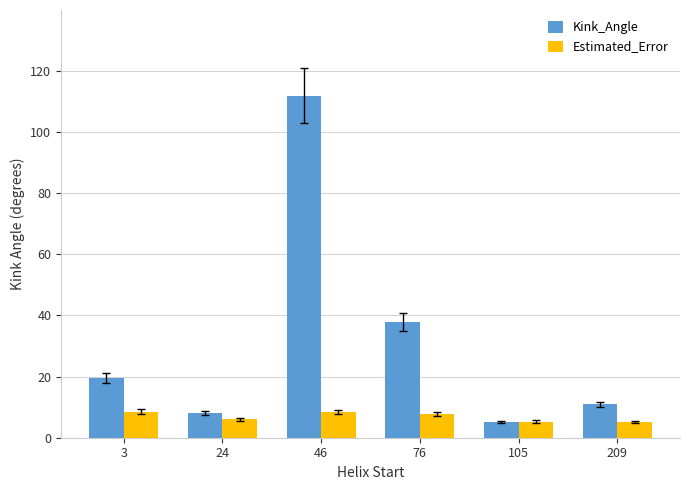

How many distinct data groups are displayed?

2